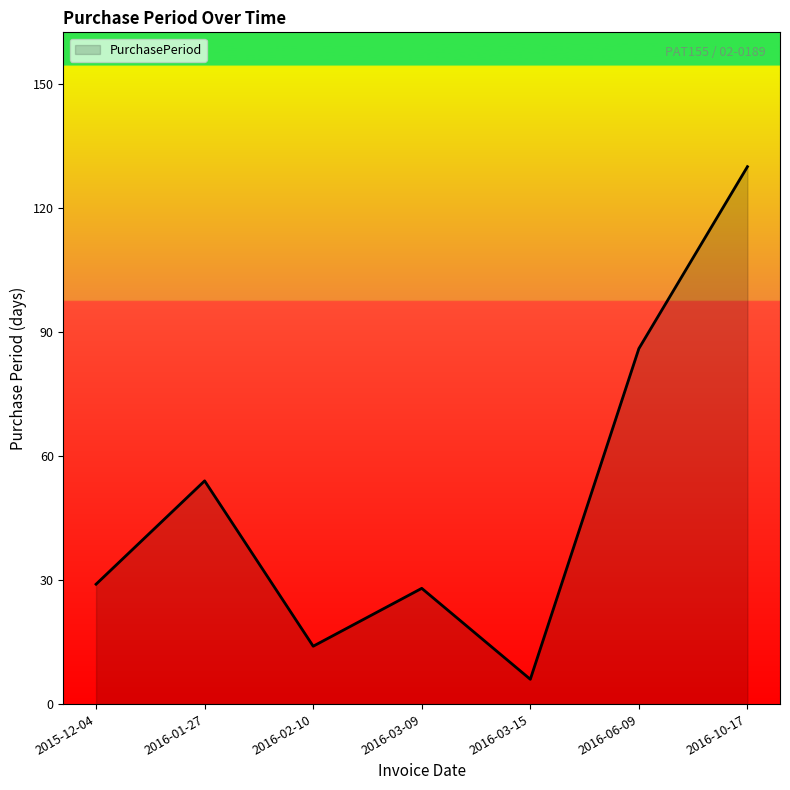

What value does the data have at 2016-01-27, to the nearest 50?

50